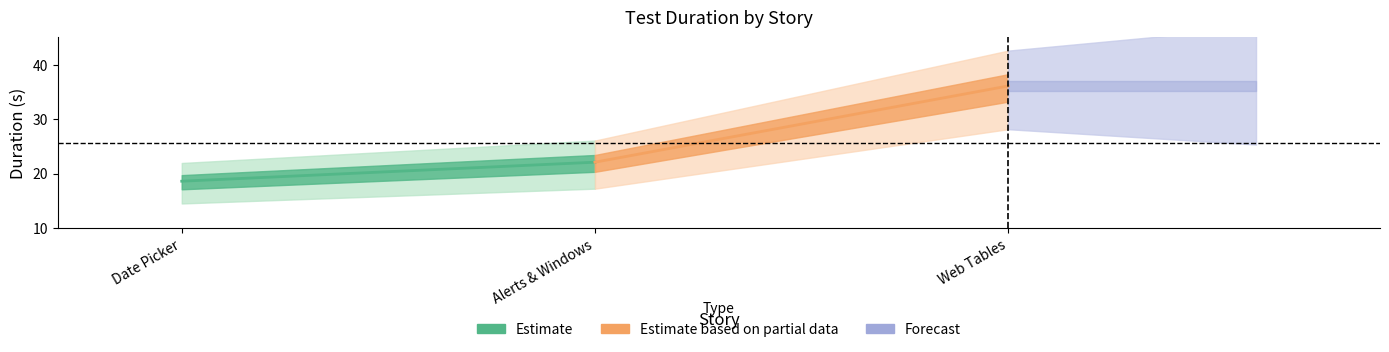

Which category has the lowest value across all series?

Date Picker